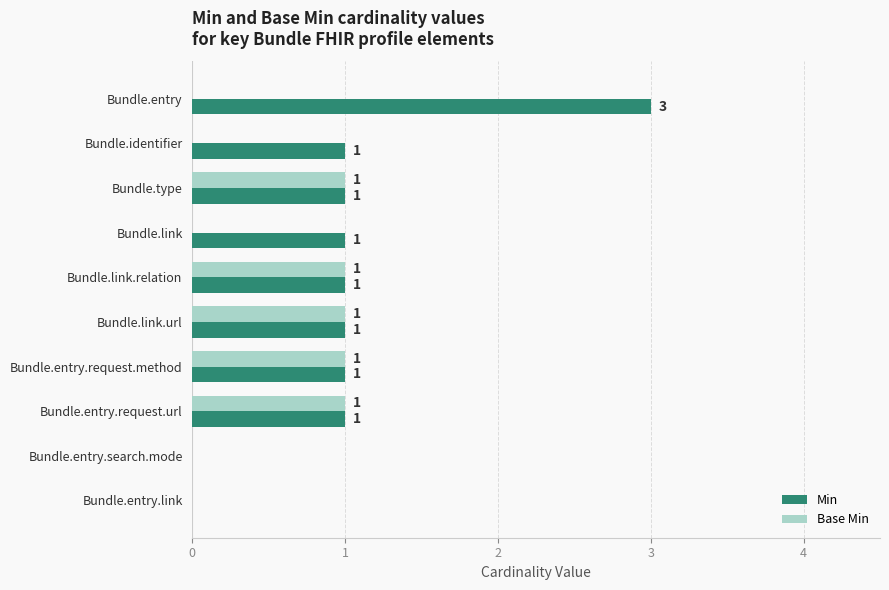

How many Min values are between 1 and 2?

7